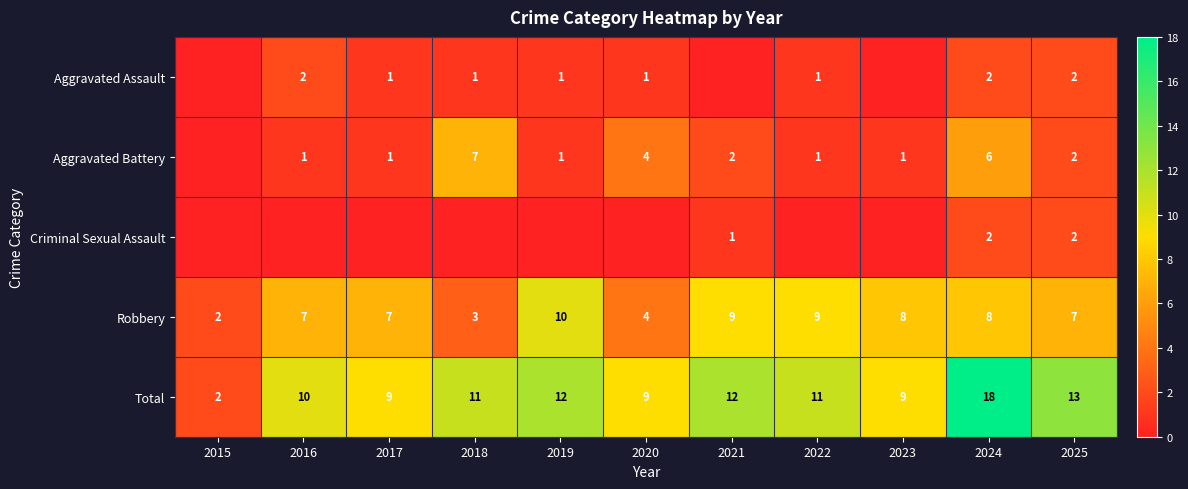

What is the spread (max minus min) of values at 2024?

16